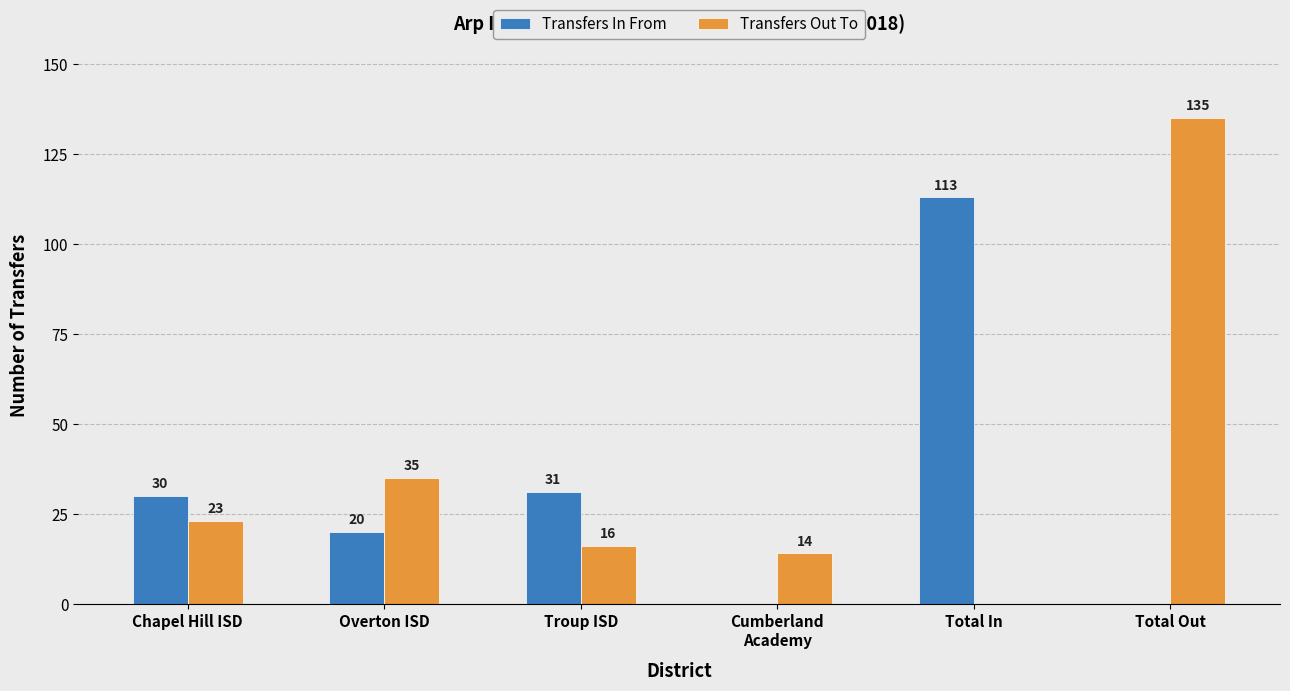

At which category is the sum across all series the highest?

Total Out